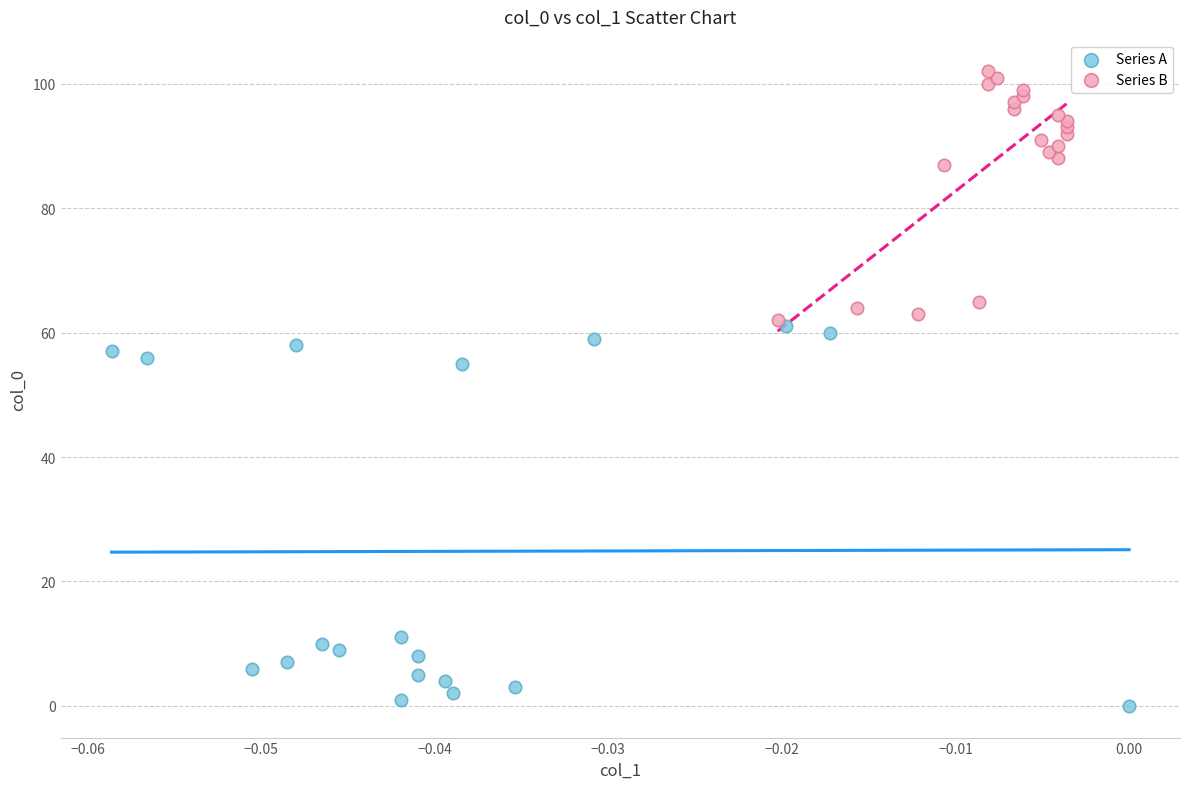

Which series contains the lowest Y value?

Series A